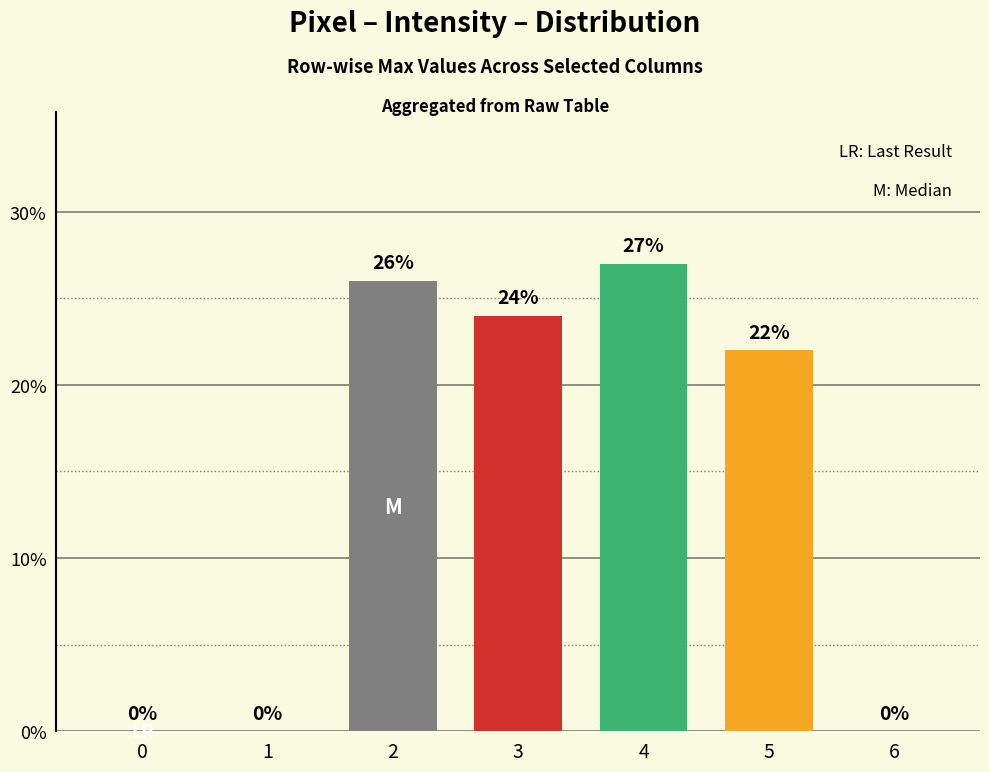

Read the value at 2, to the nearest 5.

25